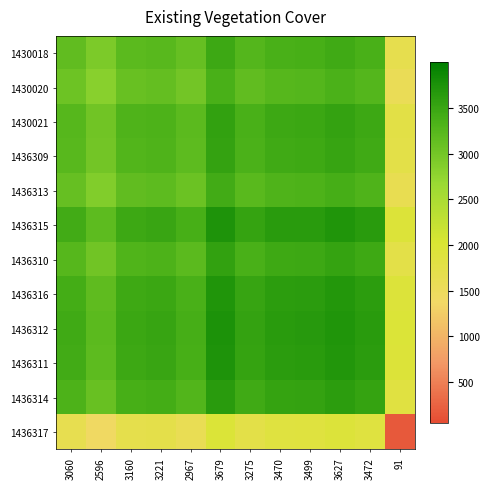

What is the greatest value displayed?

3748.0